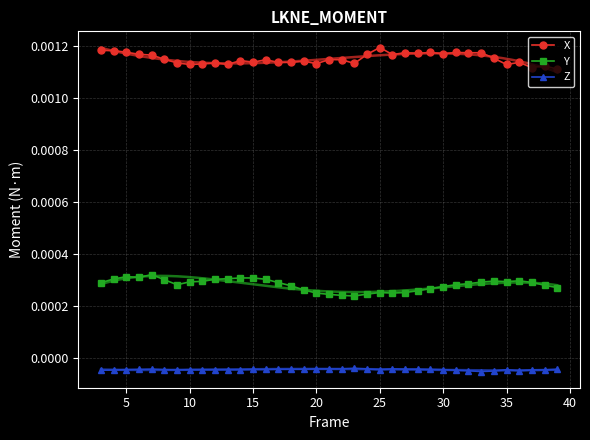

True or false: X and Y intersect in this chart.

False